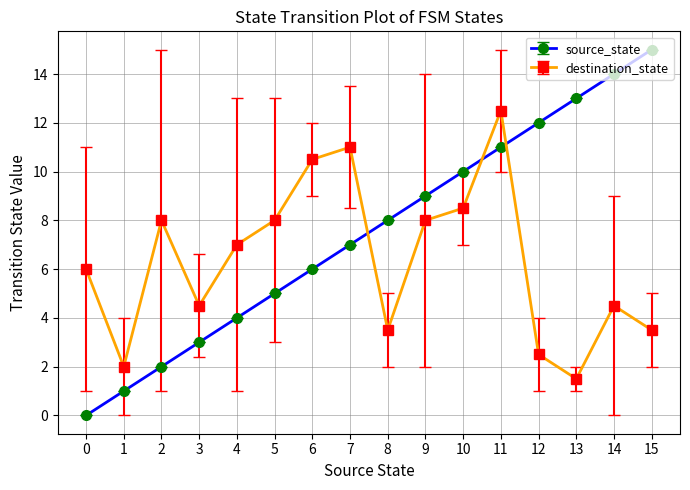

At which category is the sum across all series the highest?

11